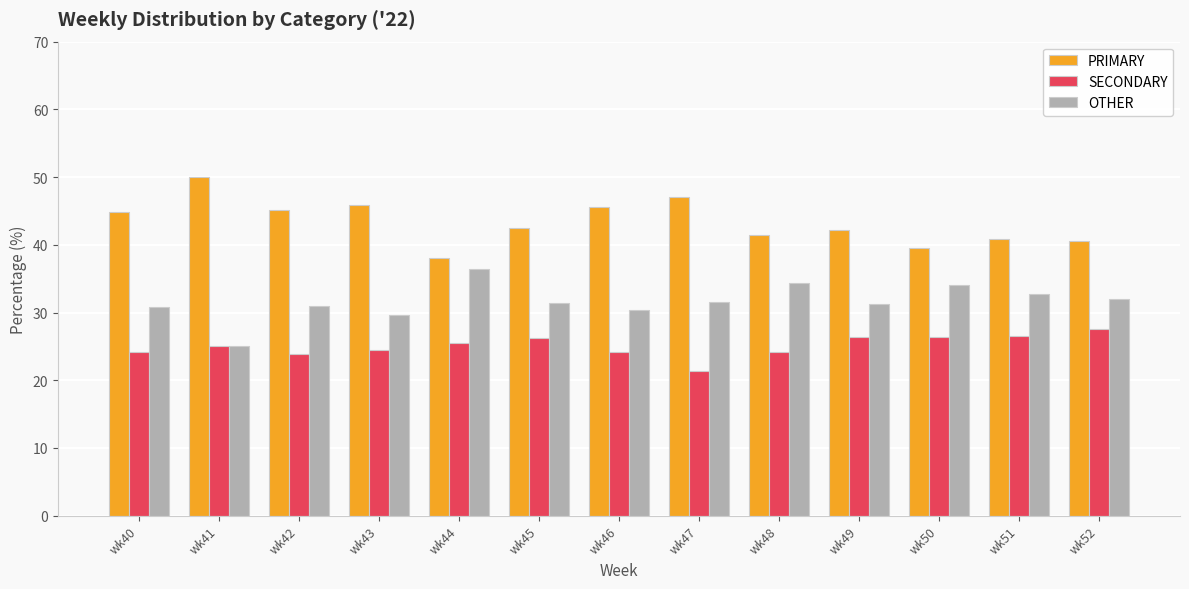

Does the chart contain stacked bars?

No